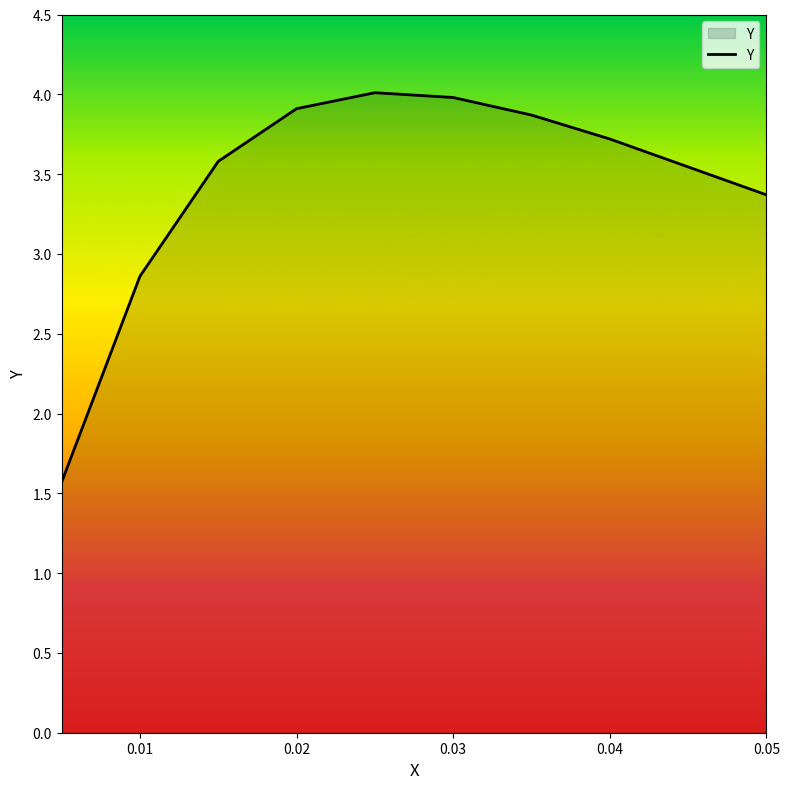

How many interior local peaks (higher than both neighbors) does the data have?

1